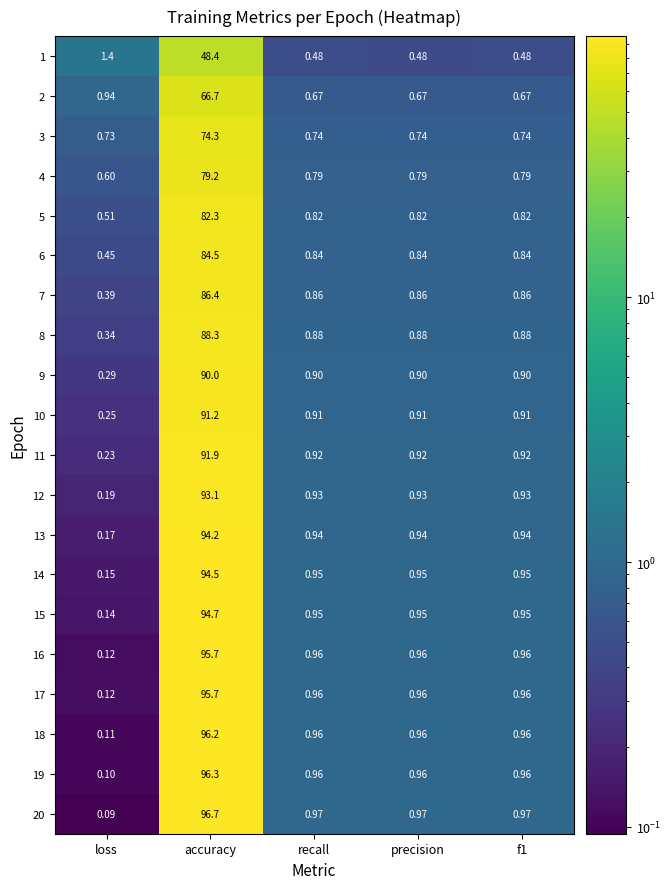

Which series has the largest total across all categories?

20